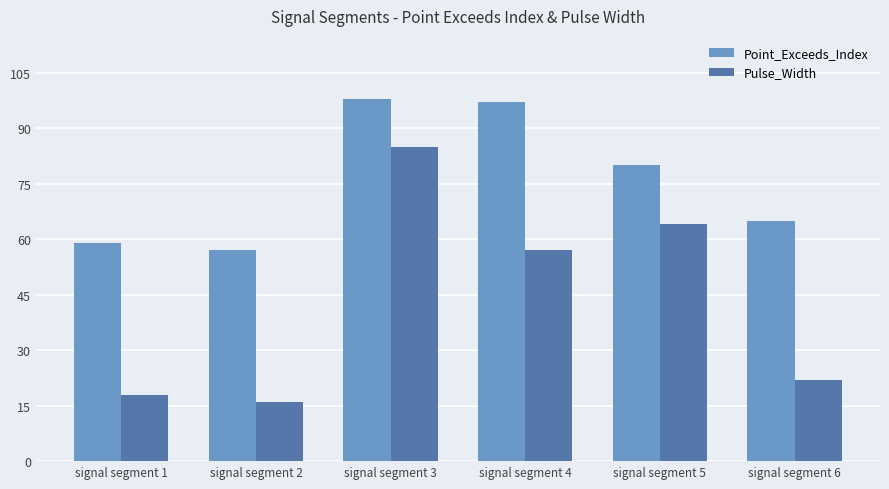

At which label is Pulse_Width closest to 50?

signal segment 4